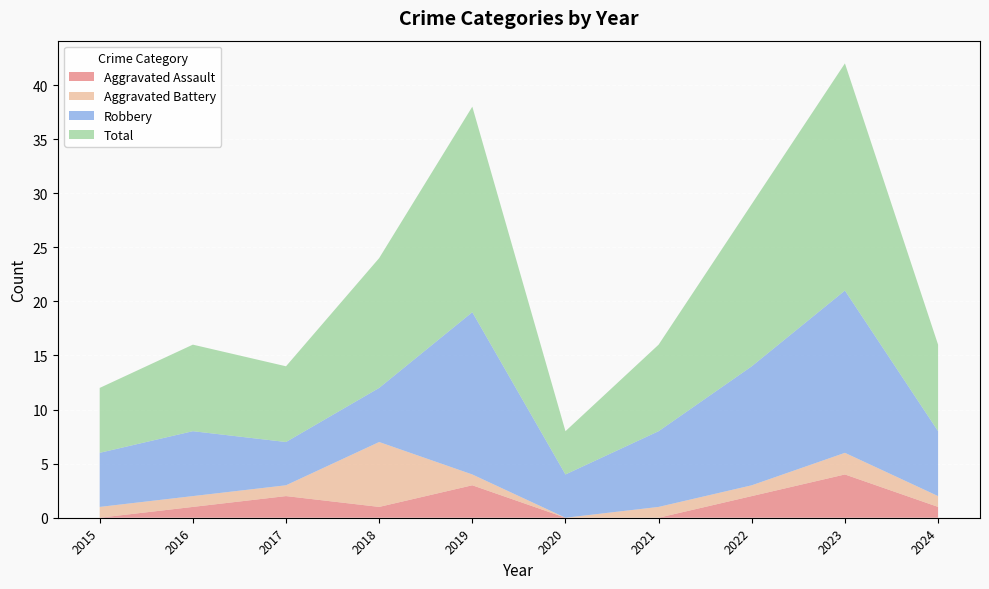

Reading left to right, list all the values displayed in this chart.

Aggravated Assault: 0	1	2	1	3	0	0	2	4	1
Aggravated Battery: 1	1	1	6	1	0	1	1	2	1
Robbery: 5	6	4	5	15	4	7	11	15	6
Total: 6	8	7	12	19	4	8	15	21	8